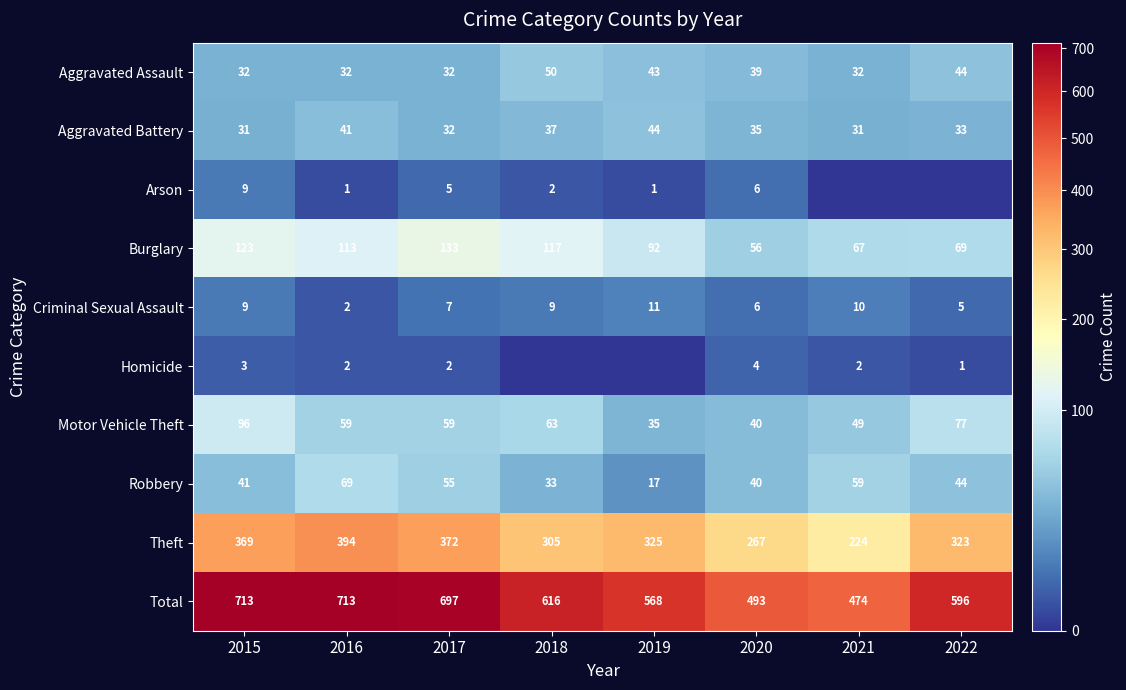

What is the sum of all Robbery values?

358